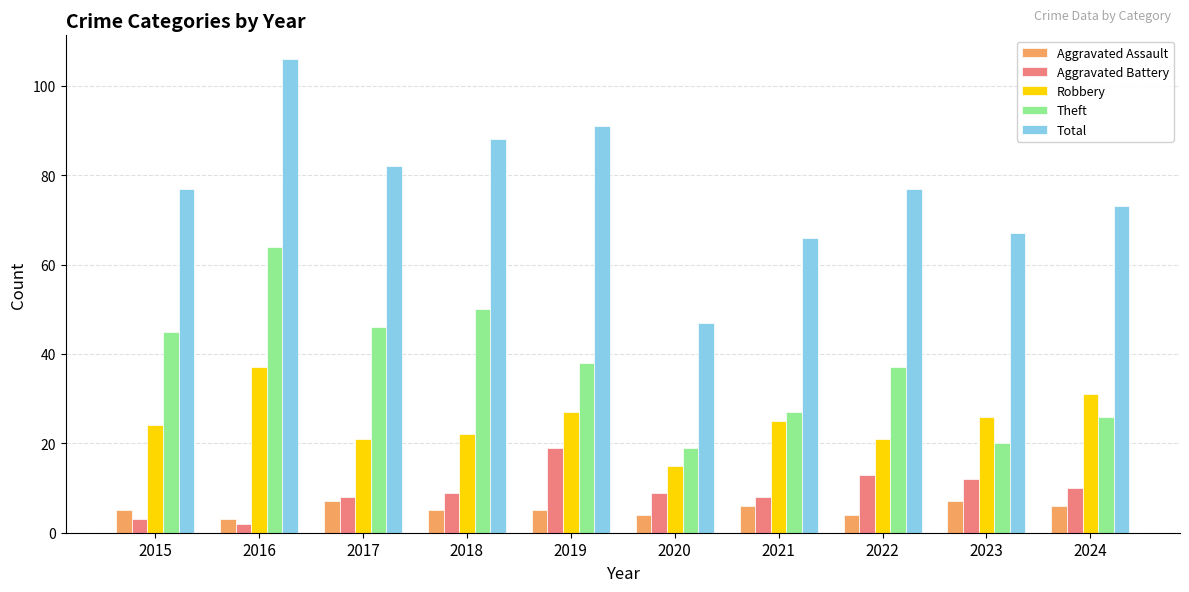

How many bars are there in total?

50